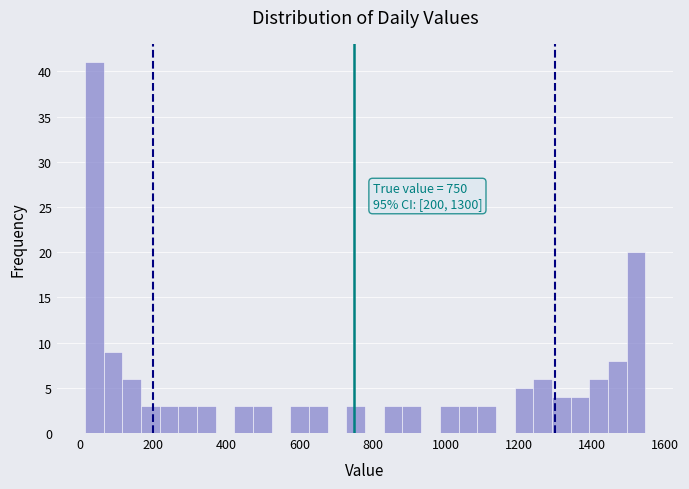

Read against the x-axis, roughly where is the centre of the tallest bar?

40